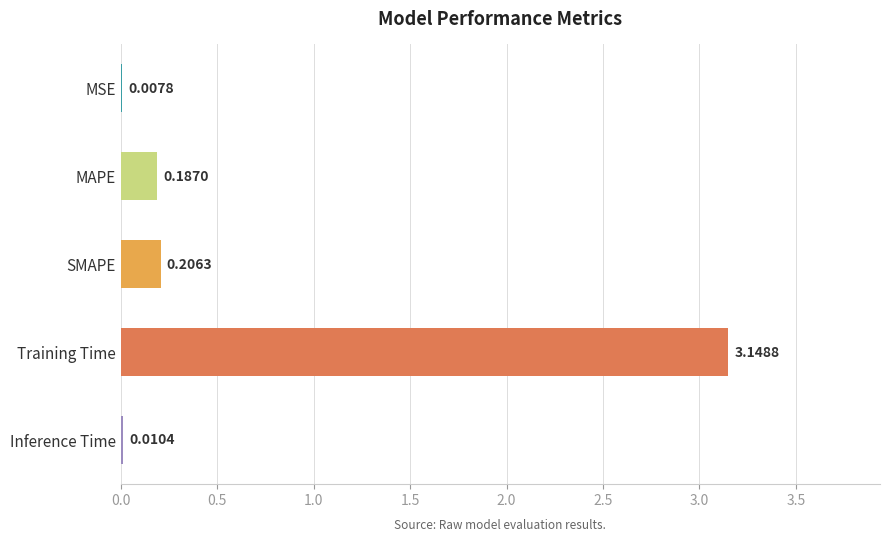

How many categories are shown in the chart?

5